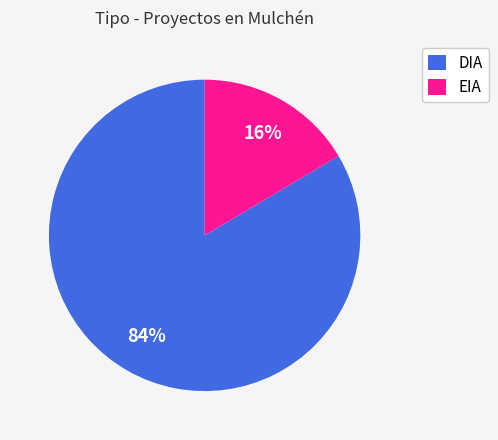

Is there a majority slice in this chart?

Yes